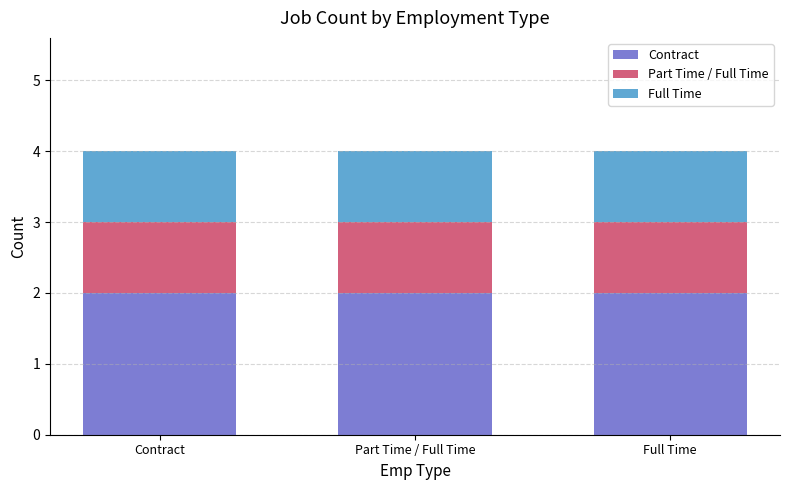

What is the total value across all series at Part Time / Full Time?

4